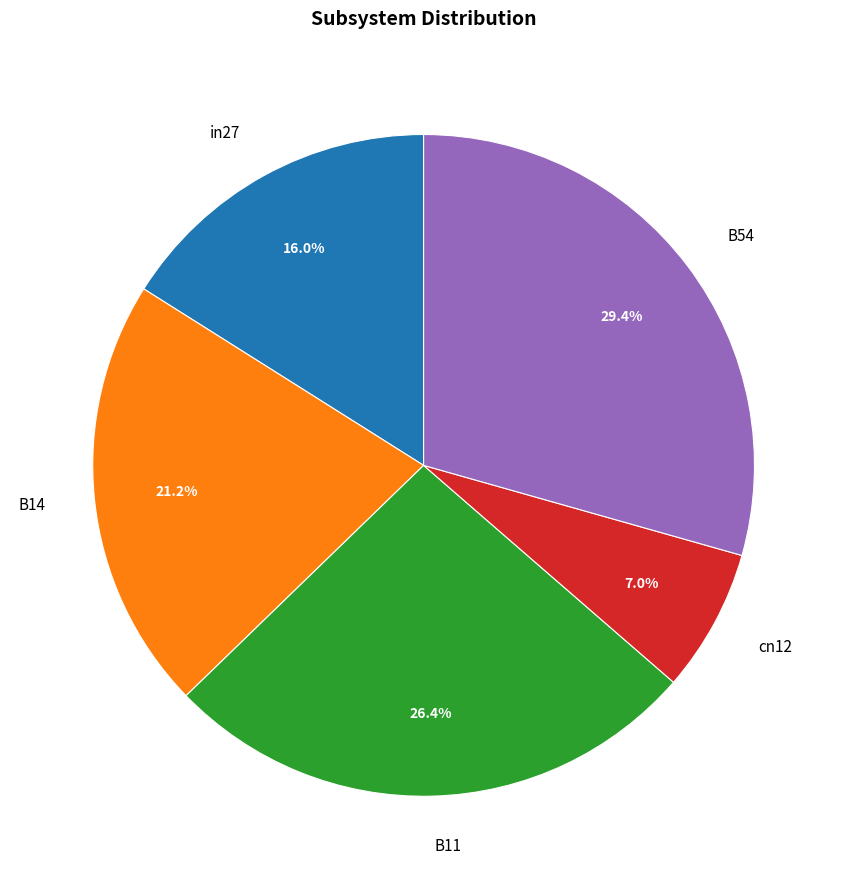

Is B11 the majority of the pie?

No